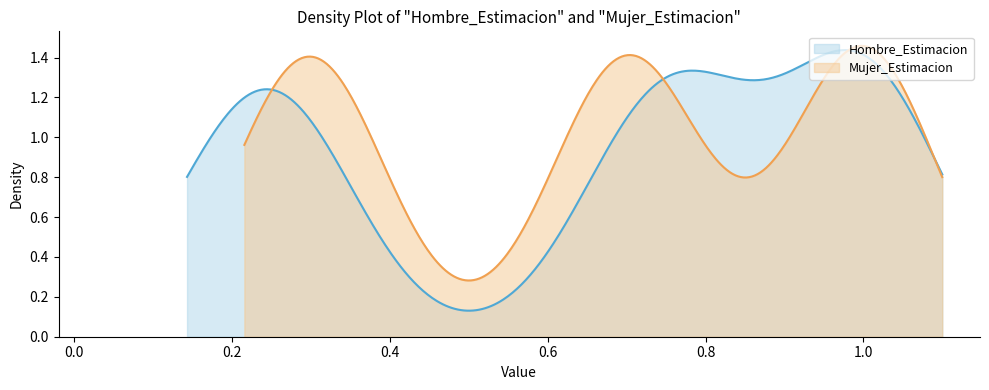

The value of Mujer_Estimacion at Extranjero_Total is 0.2. True or false?

False